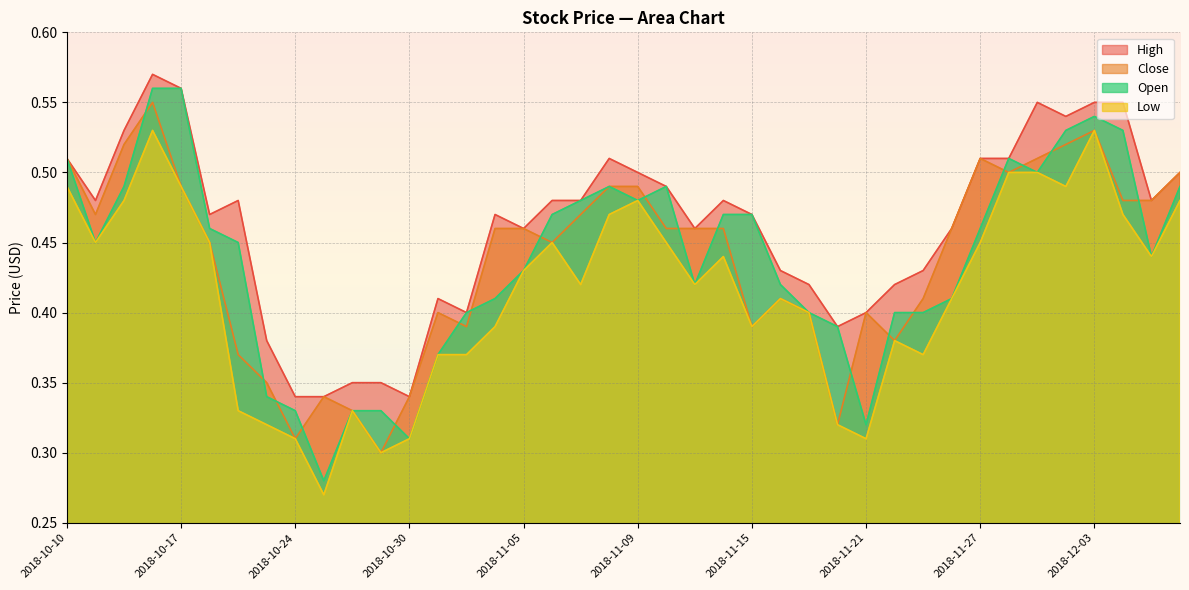

True or false: Low and Open intersect in this chart.

False